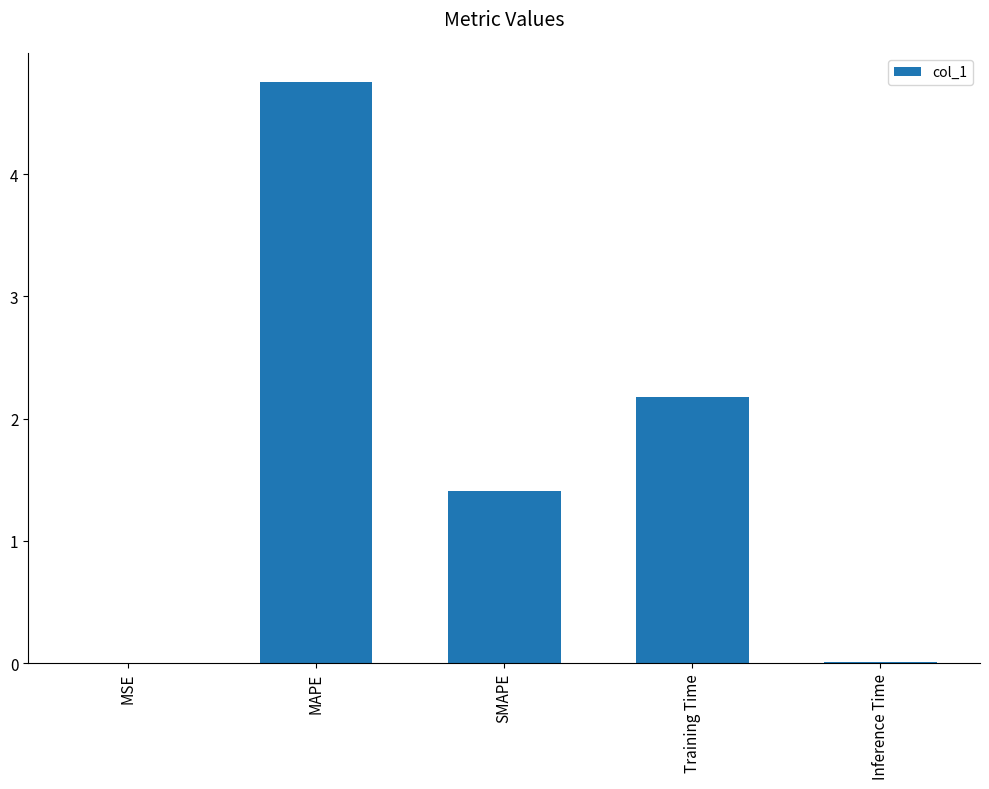

At which label is the value closest to 2?

Training Time